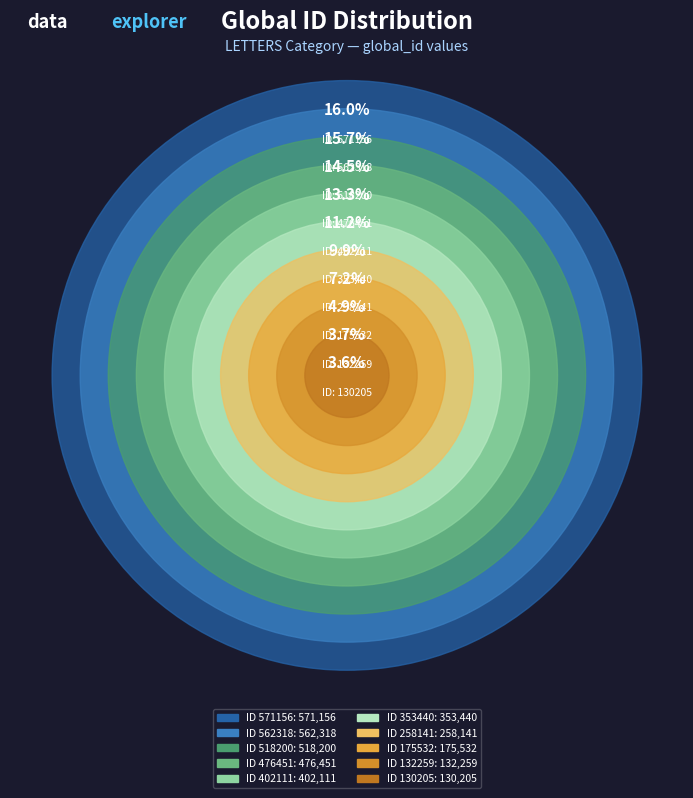

Is the sum of 353440 and 518200 greater than half?

No